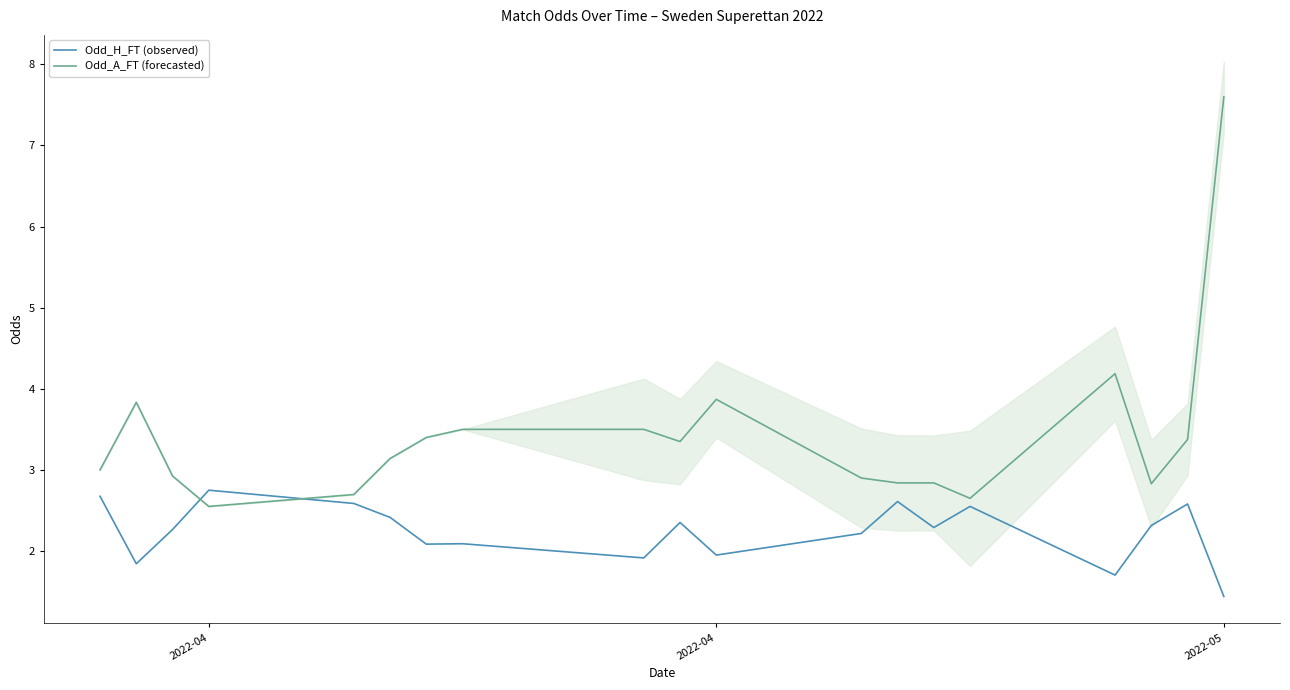

What are all the series names shown in the legend?

Odd_H_FT (observed), Odd_A_FT (forecasted)